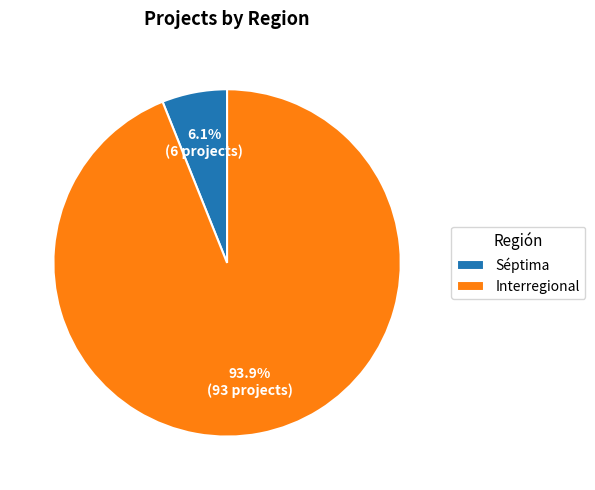

What is the largest slice in the pie chart?

Interregional